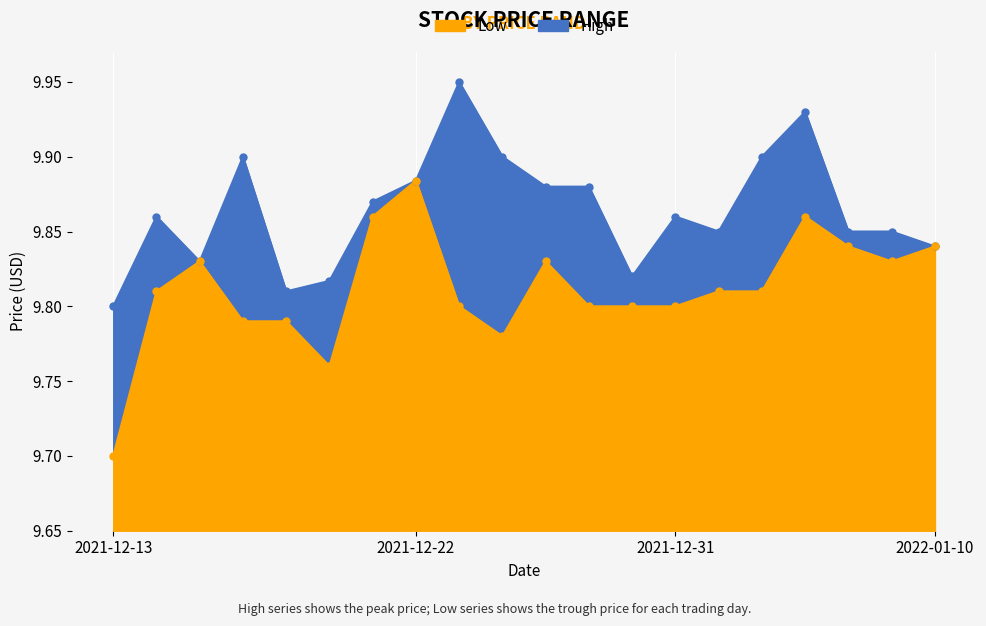

Which has a higher value, 2021-12-13 or 2022-01-06?

2022-01-06